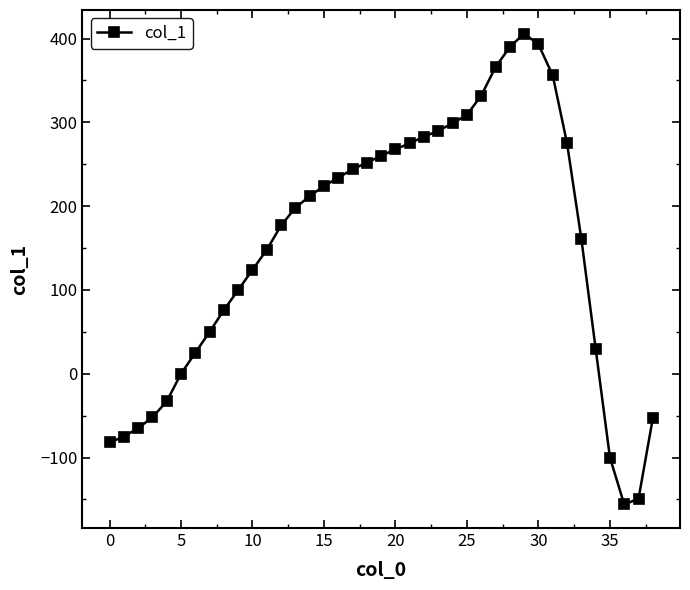

What is the difference between the second highest and second lowest values?

542